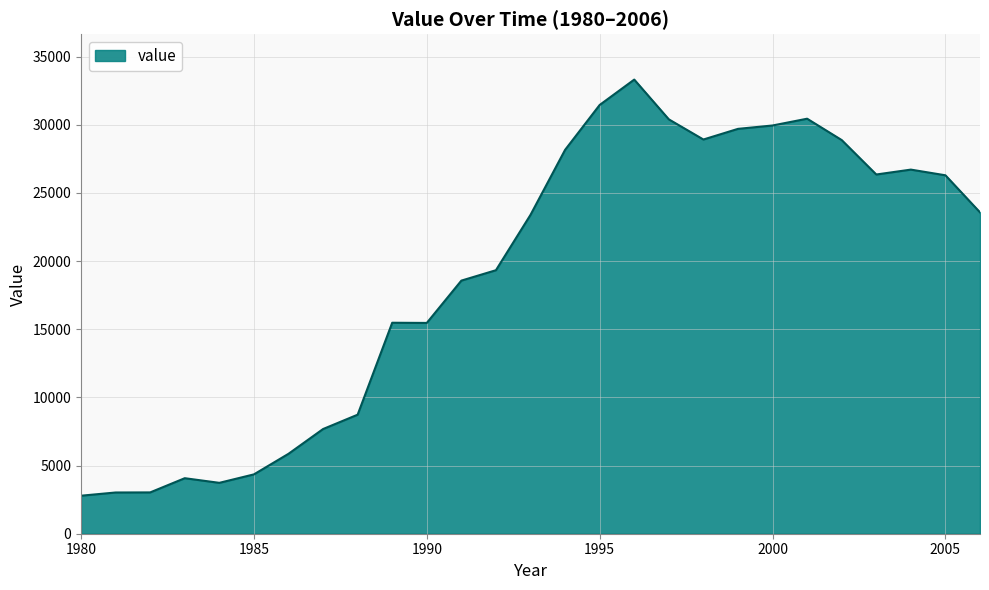

Does the chart have visible grid lines?

Yes